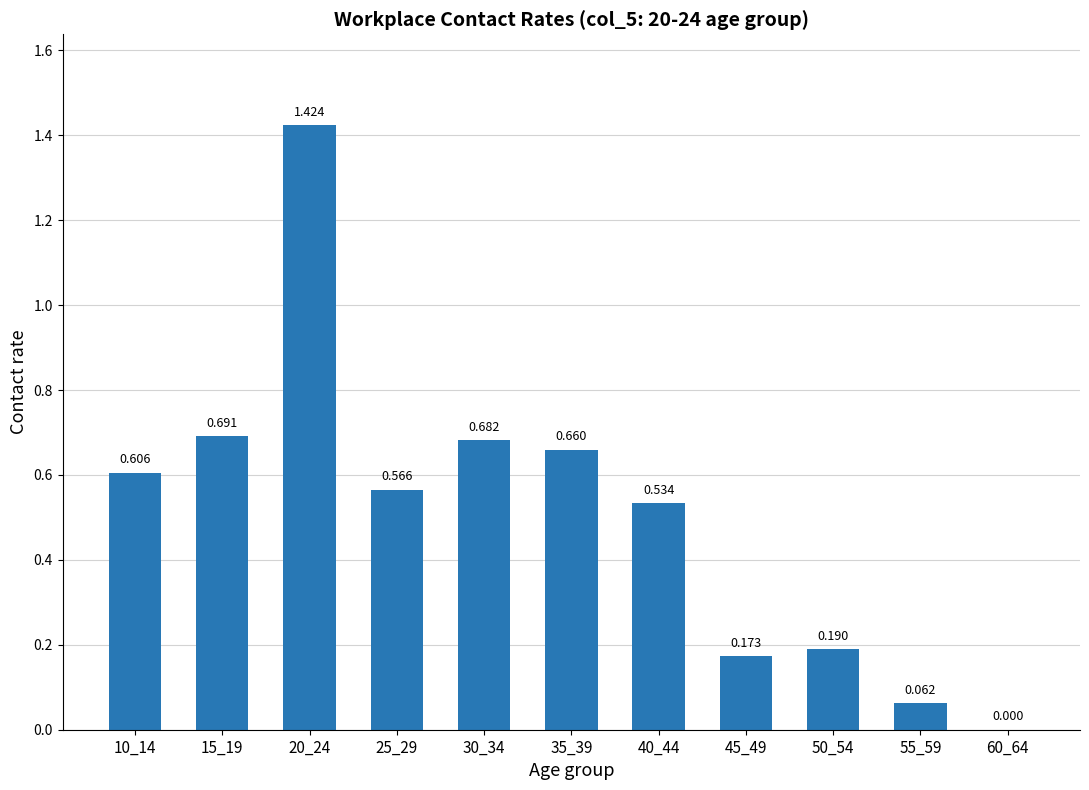

The value at 20_24 is 2.4. True or false?

False